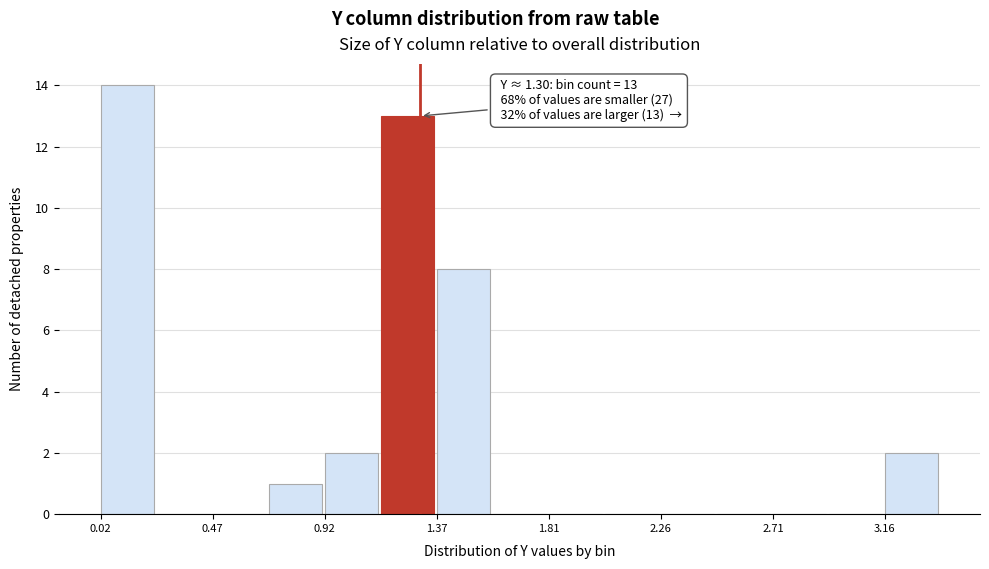

Over which range of the x-axis is the bar tallest?

0.00 to 0.25